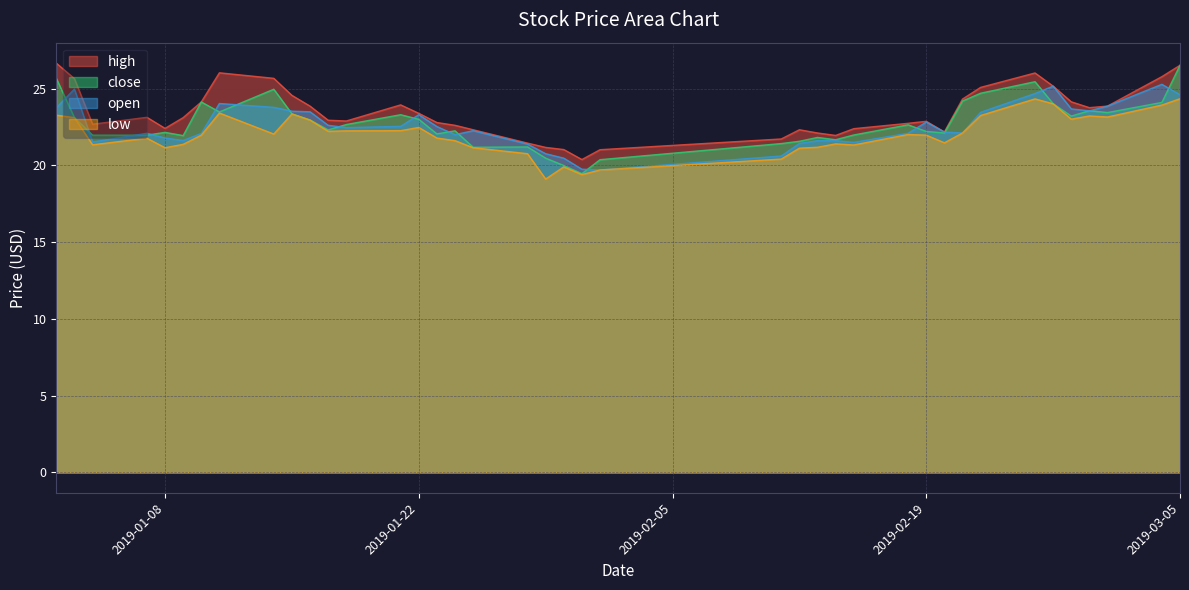

What is the maximum value for high?

26.7